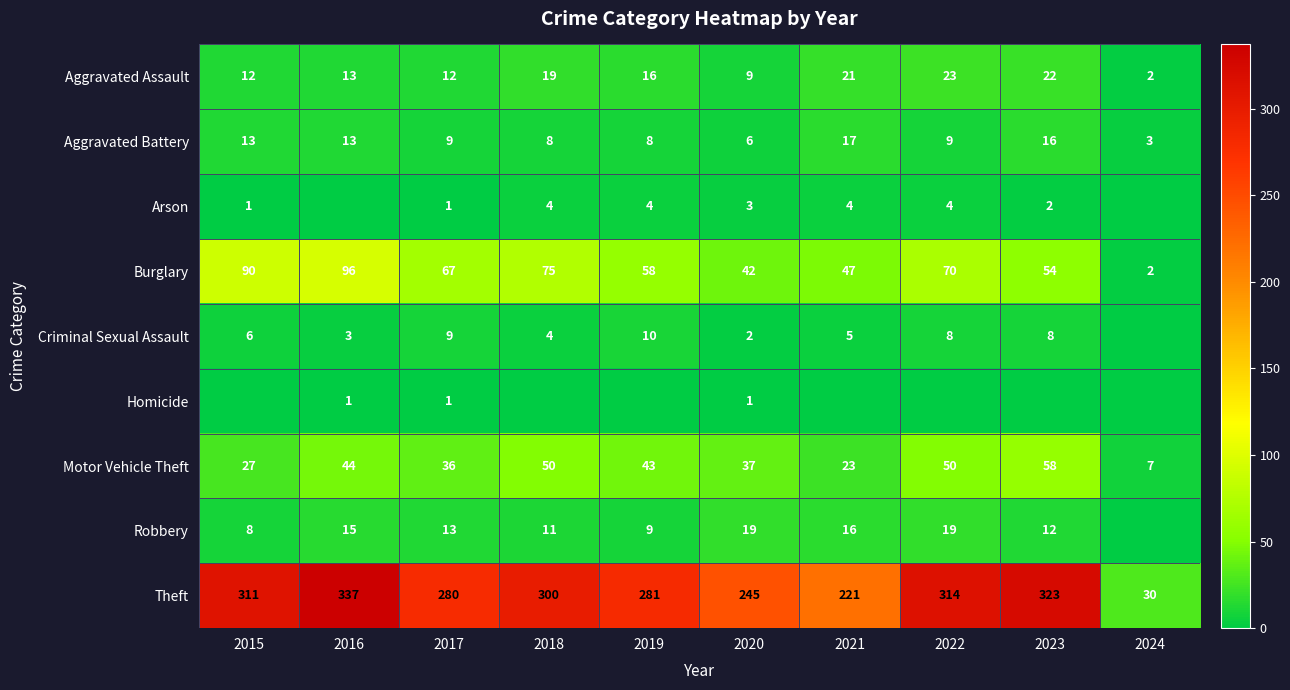

What is the average value of the Aggravated Assault series?

15